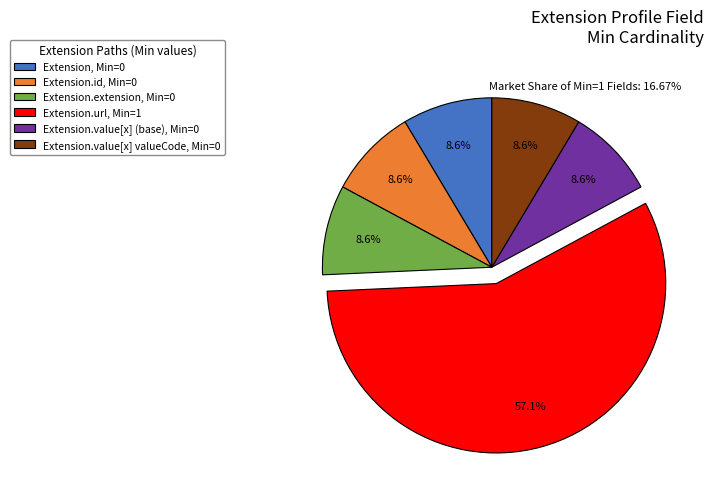

What portion of the pie excludes Extension.id, Min=0?

91.4%